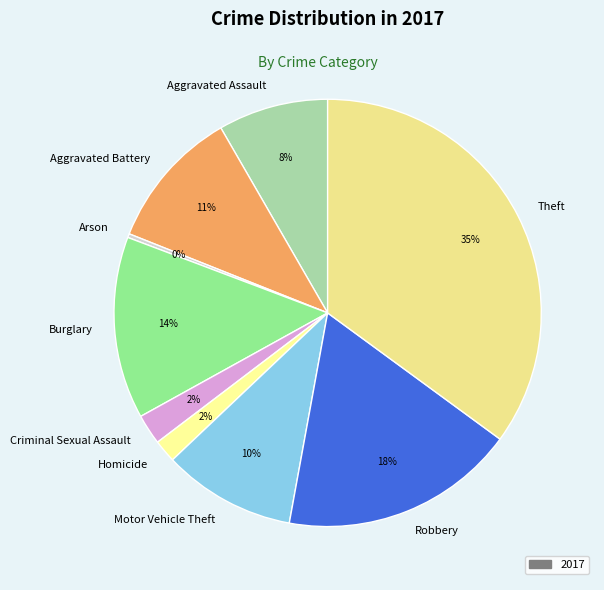

What is the largest slice in the pie chart?

Theft